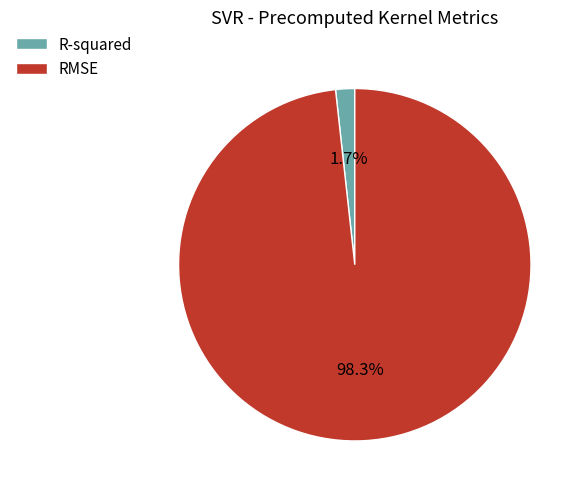

Is it true that RMSE is 98% of the pie?

True